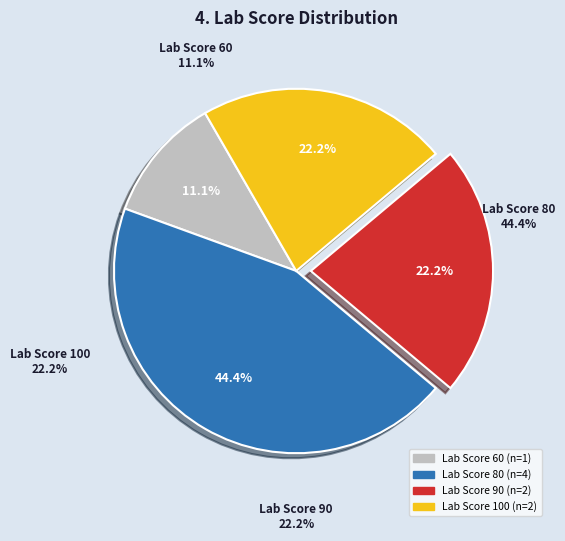

How many slices are in this pie chart?

4